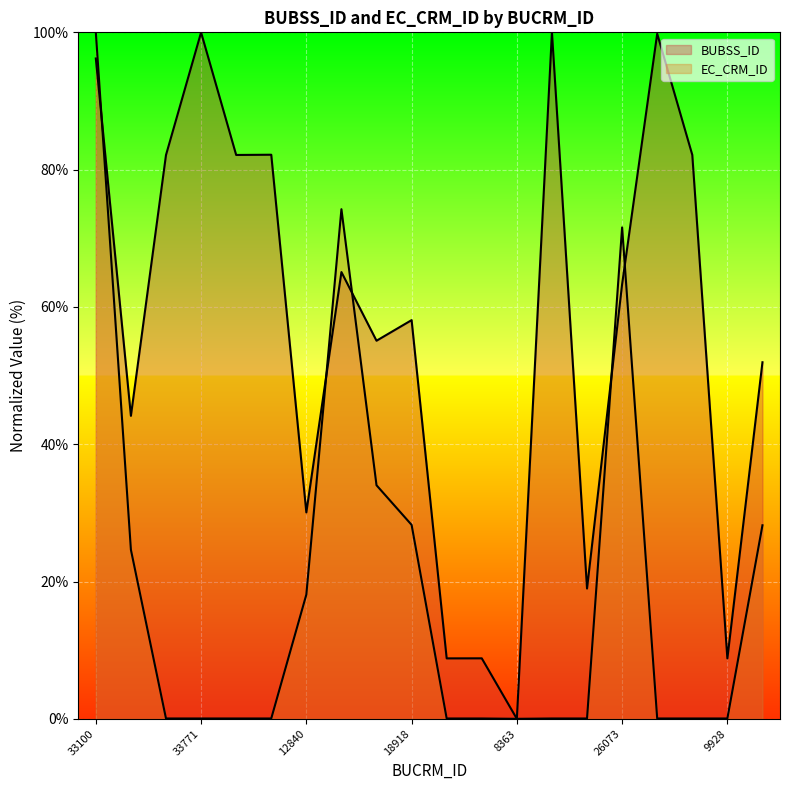

What is the sum of all EC_CRM_ID values?

379.5